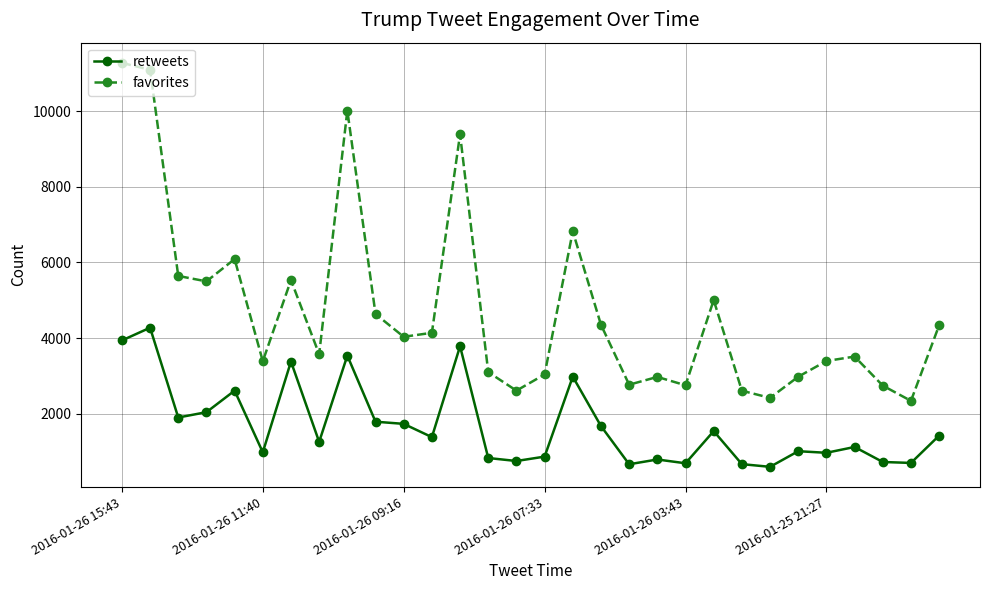

True or false: favorites has more than 1 interior local peaks.

True